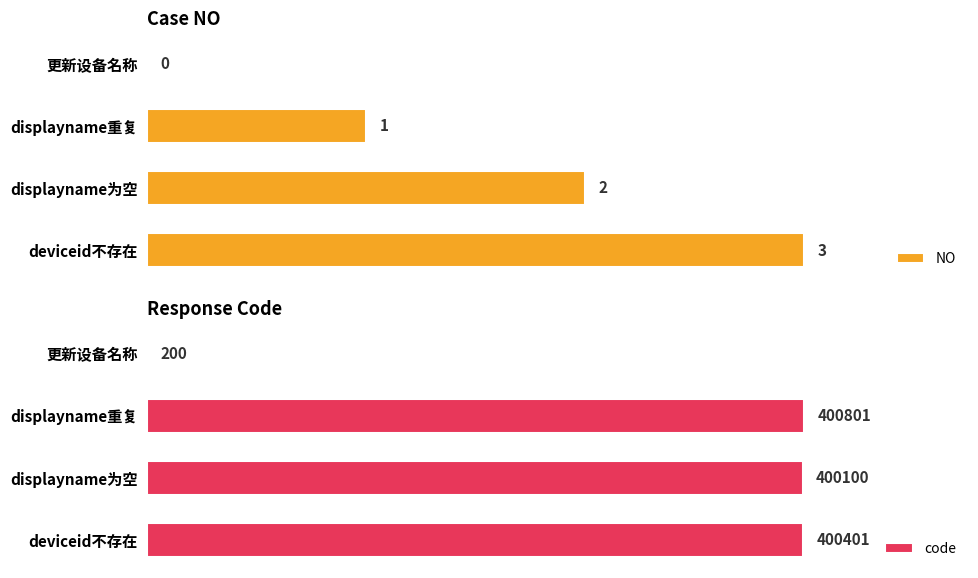

At how many categories does at least one series exceed 115674?

3